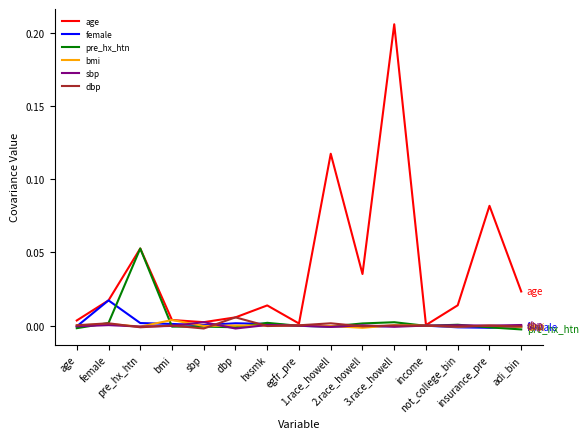

Is this an area chart (filled region under the line)?

No